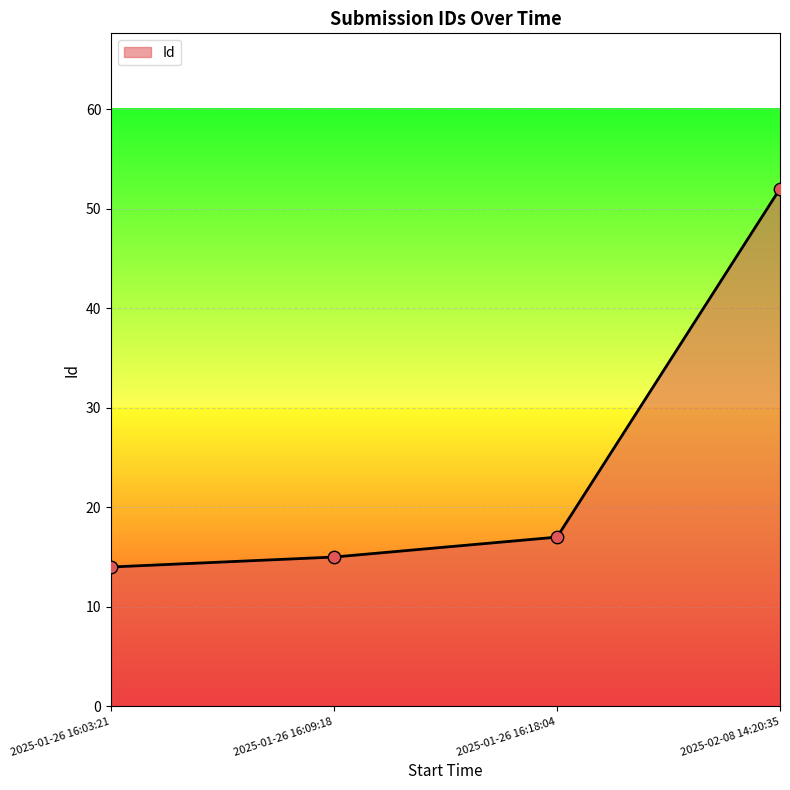

Approximately how many times larger is the value at 2025-01-26 16:03:21 compared to 2025-01-26 16:18:04?

0.8